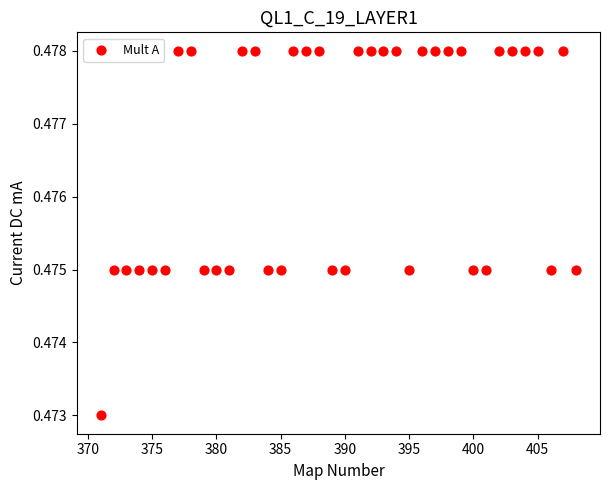

What is the range of X values (max minus min)?

37.0